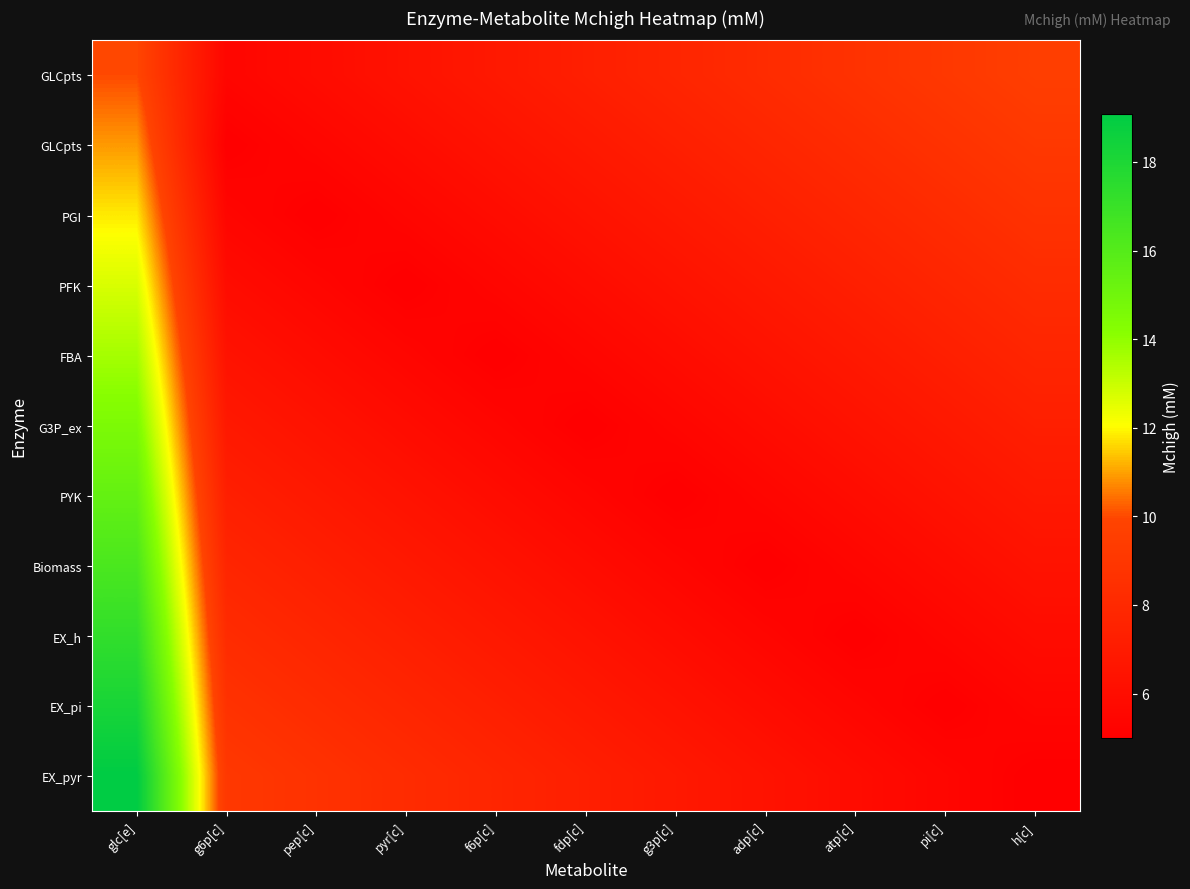

At which category does the chart reach its minimum across all series?

g6p[c]